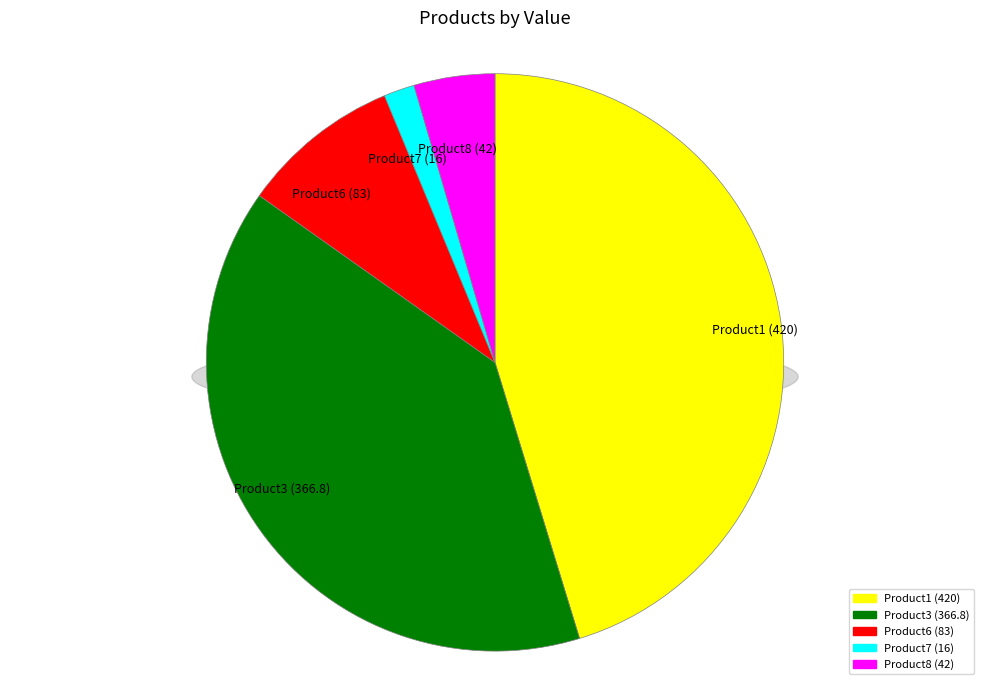

To the nearest percent, what is the difference between the Product1 and Product3 slice percentages?

6%